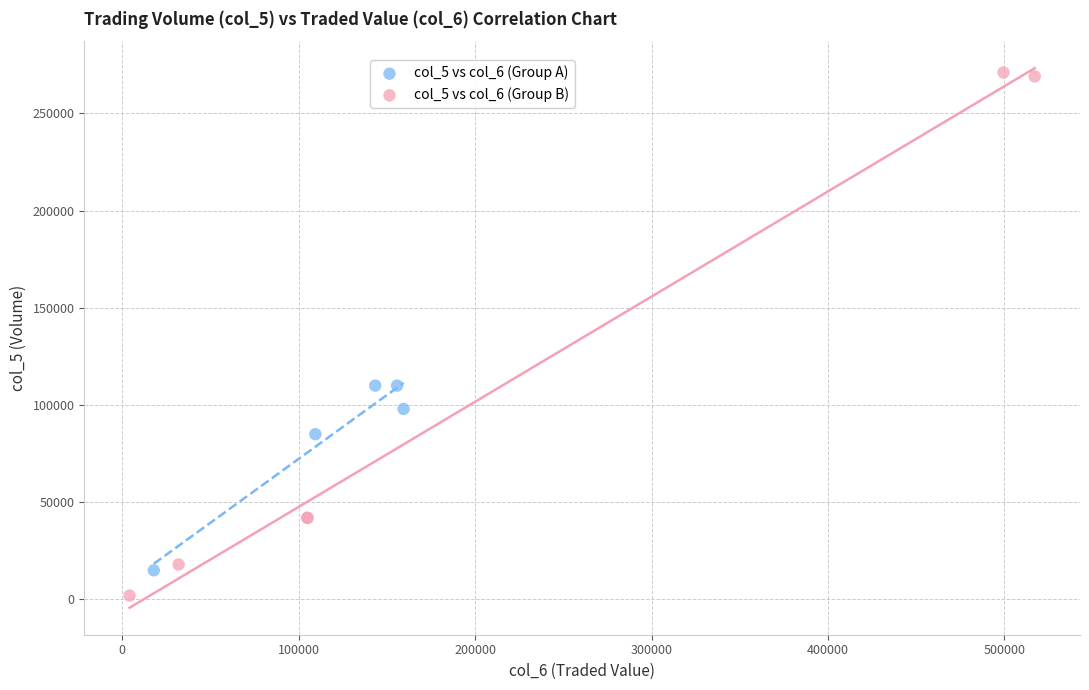

Which series has the largest Y range (max minus min)?

col_5 vs col_6 (Group B)